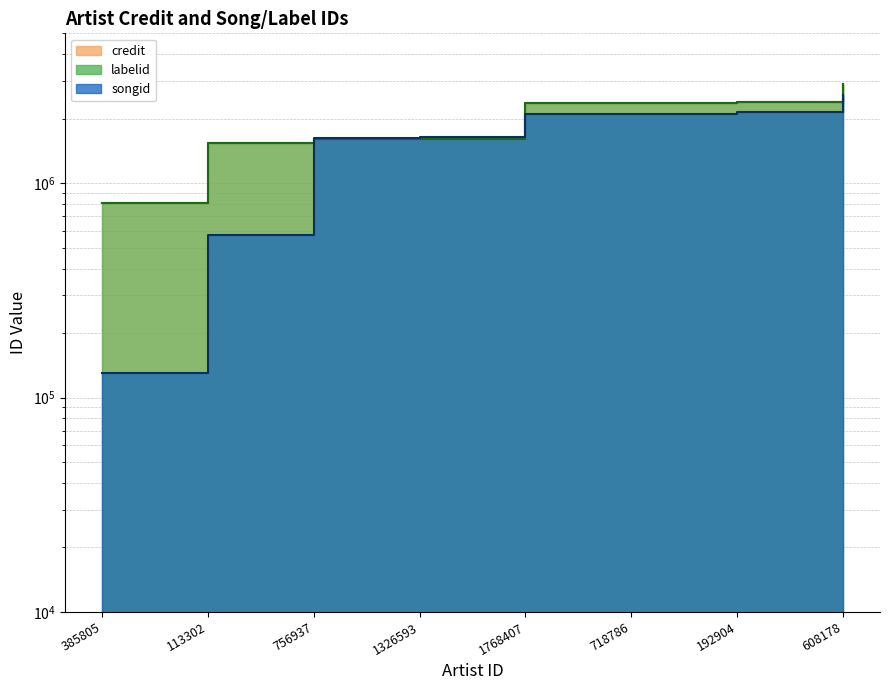

Which series has the largest total across all categories?

labelid